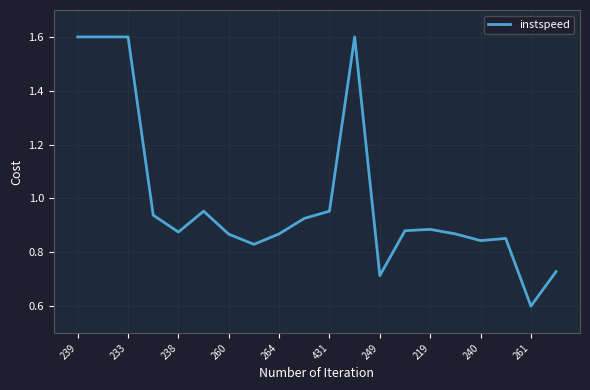

What is the maximum value shown in the chart?

1.6